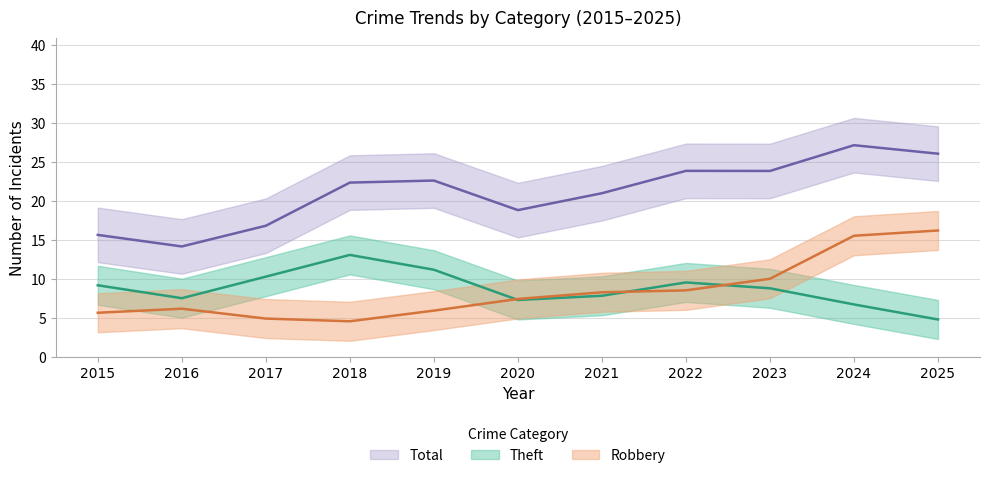

Which series has the largest range (max minus min)?

Total